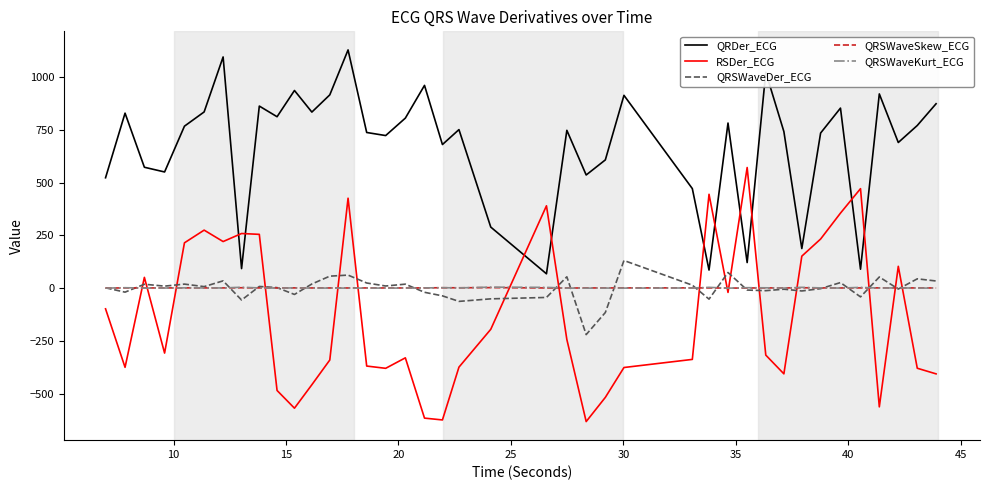

What is the maximum value shown in the chart?

1129.1